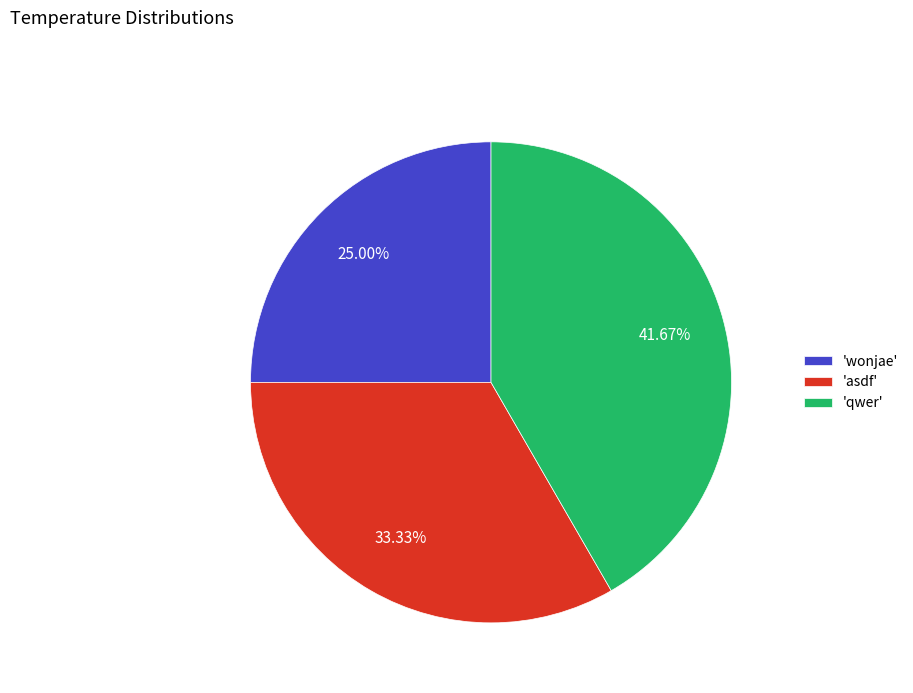

Rank the categories by value from lowest to highest.

'wonjae', 'asdf', 'qwer'